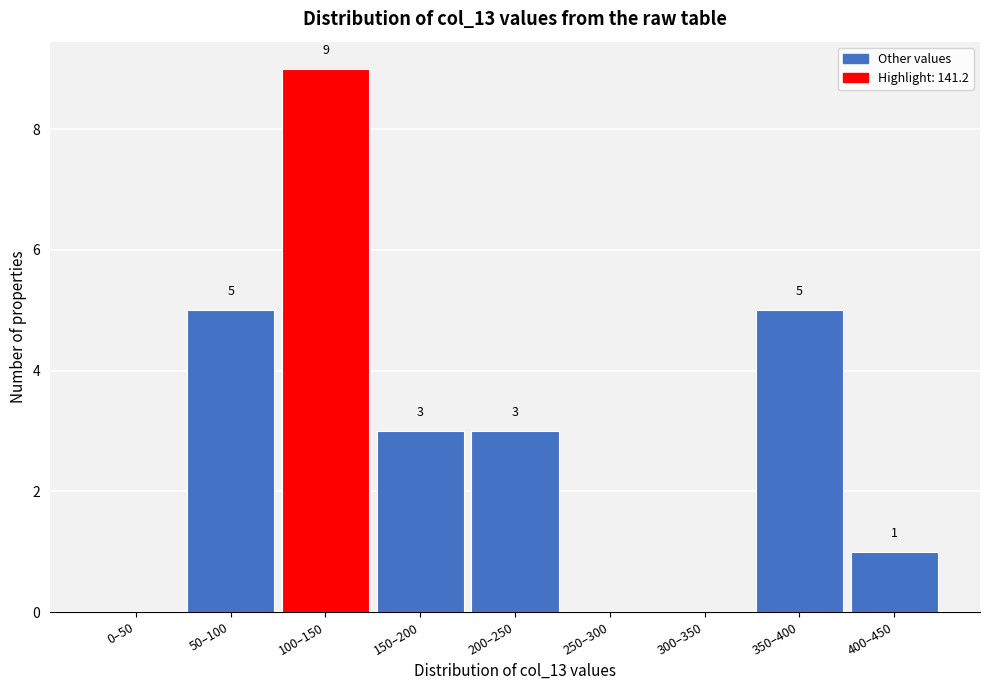

Reading left to right, transcribe all the data shown in this chart.

0–50=0	50–100=5	100–150=9	150–200=3	200–250=3	250–300=0	300–350=0	350–400=5	400–450=1